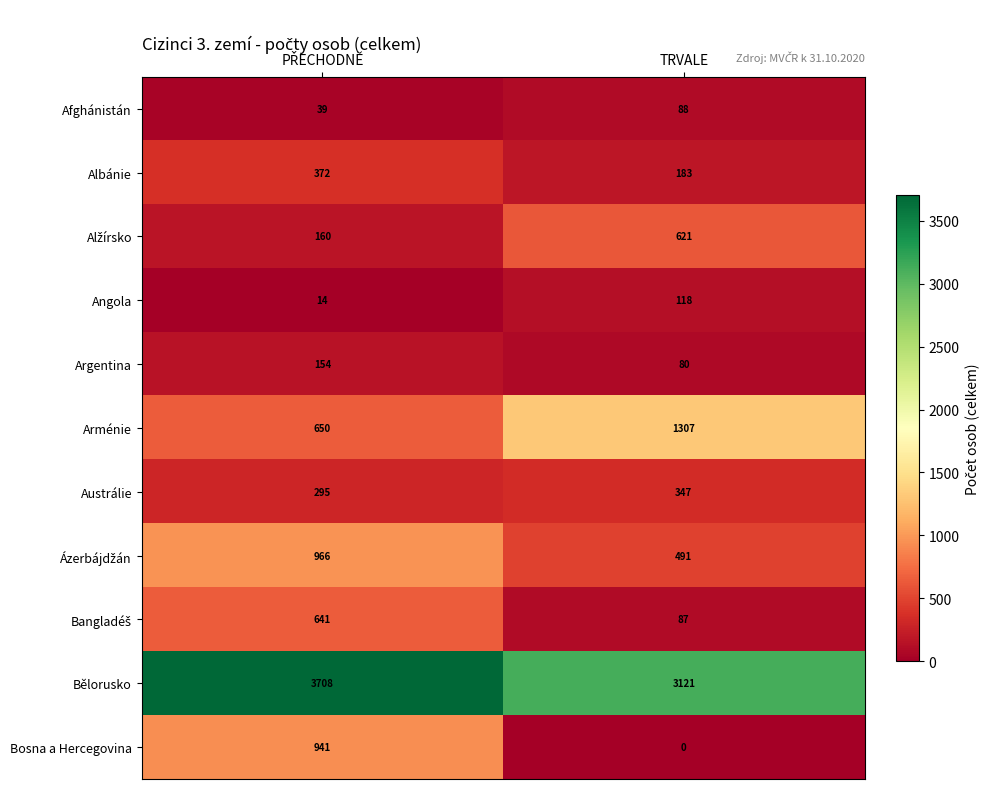

True or false: Arménie has a value of 1307 at TRVALE.

True